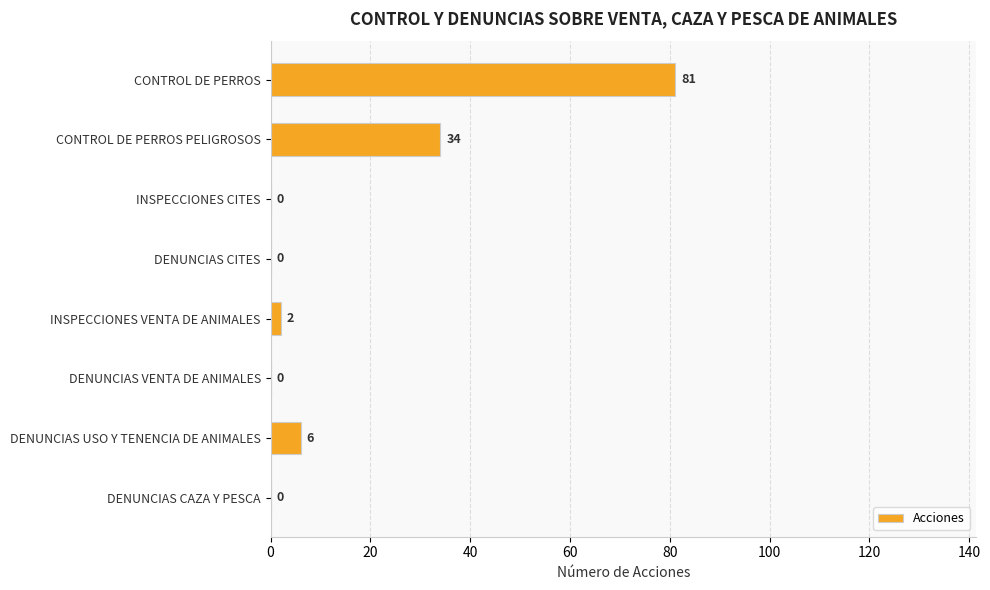

True or false: the data shows 0 at DENUNCIAS CITES.

True